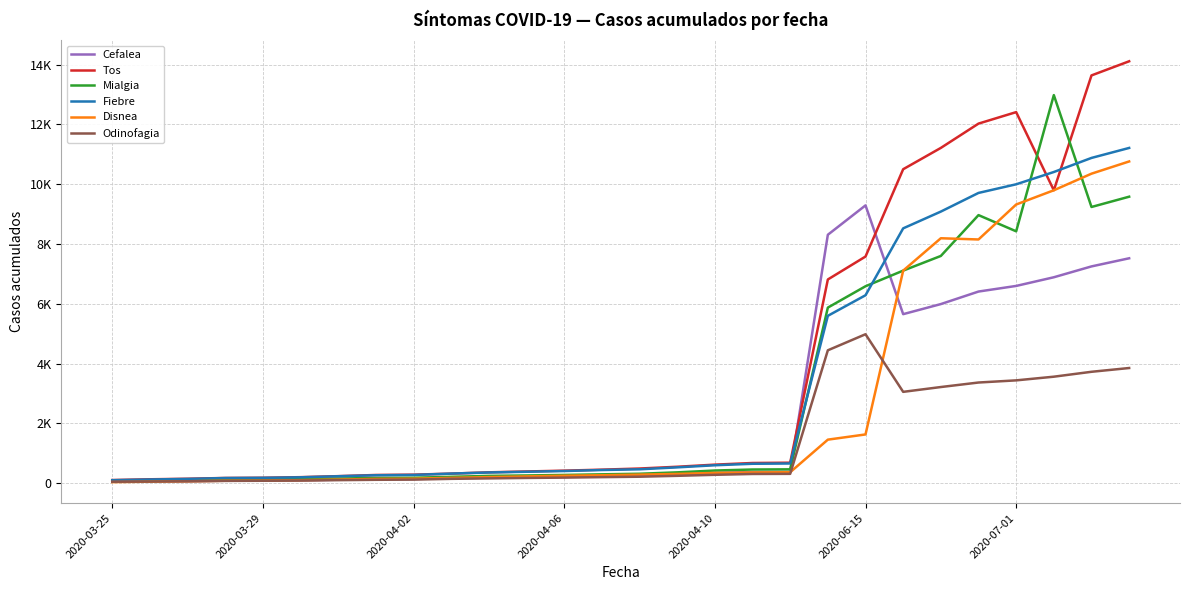

Rank the series by their maximum value, from lowest to highest.

Odinofagia, Cefalea, Disnea, Fiebre, Mialgia, Tos